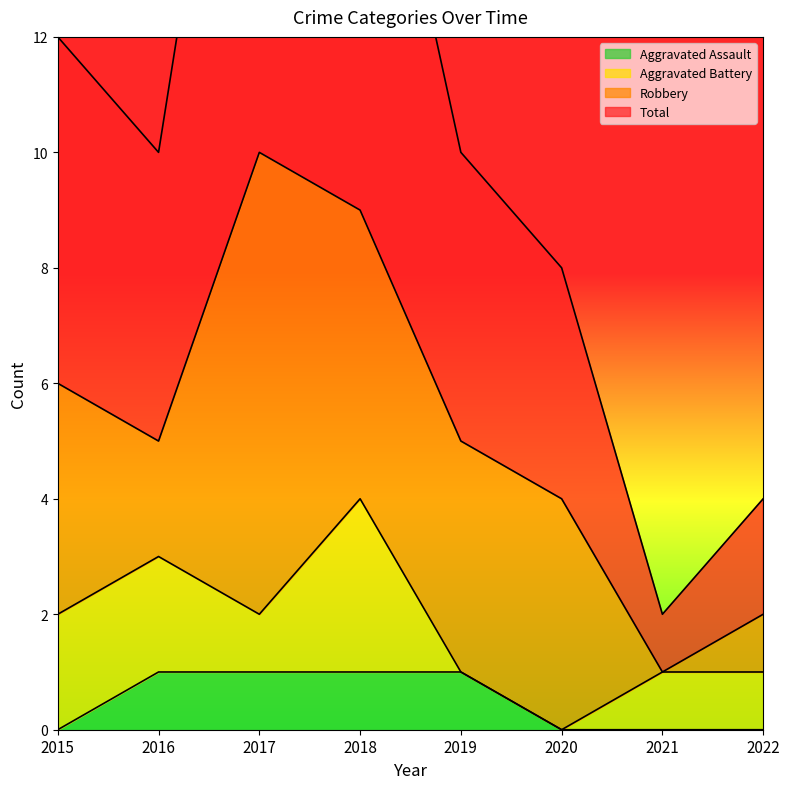

The Aggravated Assault series shows 1 at 2017. True or false?

True